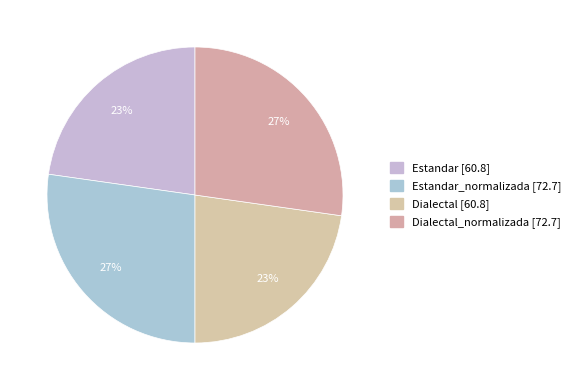

What is the largest slice in the pie chart?

Estandar_normalizada